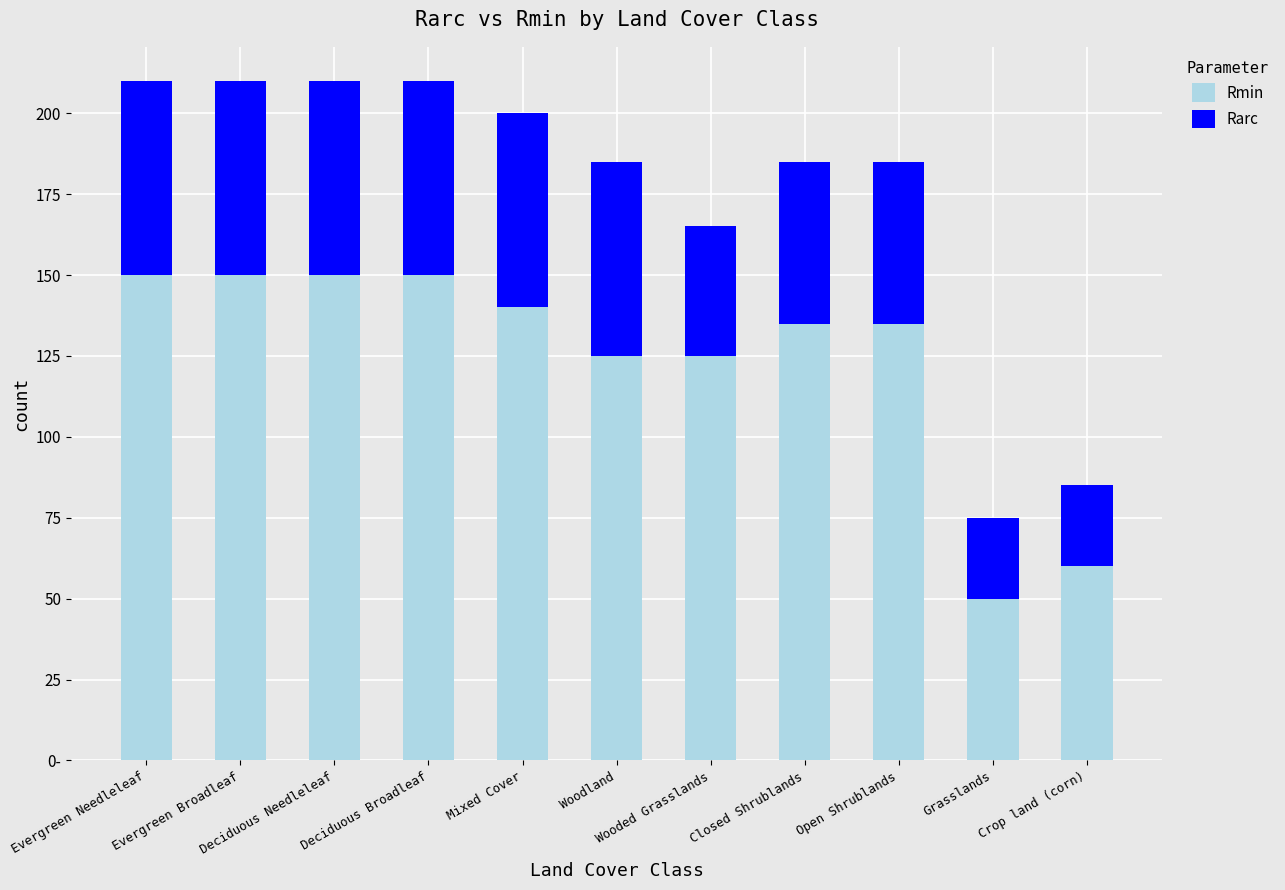

Rank the series by their average value, from lowest to highest.

Rarc, Rmin